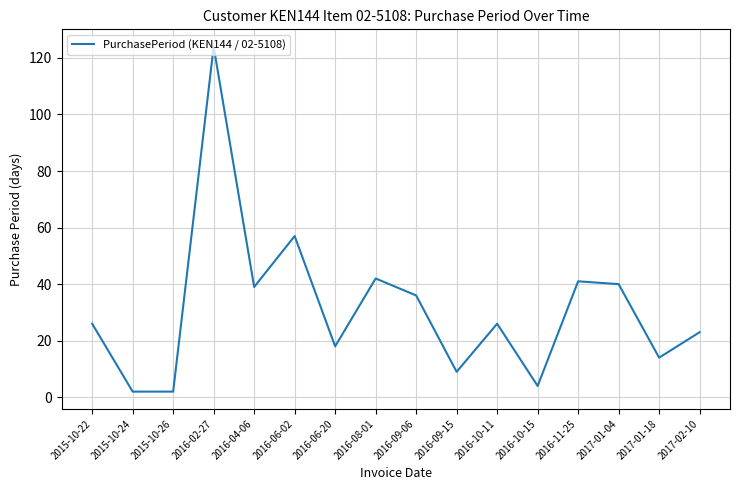

Between 2016-10-11 and 2016-02-27, which is larger?

2016-02-27